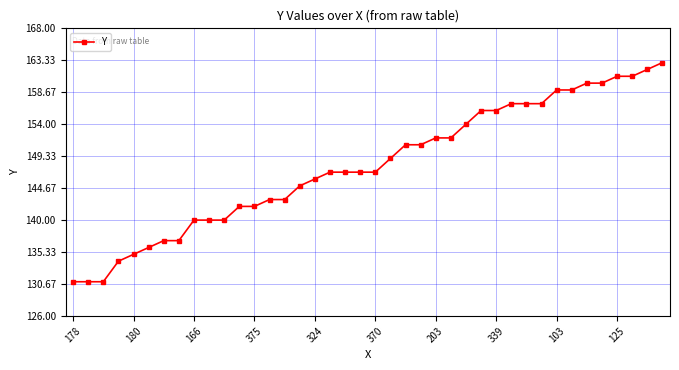

Reading left to right, extract all data points from this chart.

131	131	131	134	135	136	137	137	140	140	140	142	142	143	143	145	146	147	147	147	147	149	151	151	152	152	154	156	156	157	157	157	159	159	160	160	161	161	162	163